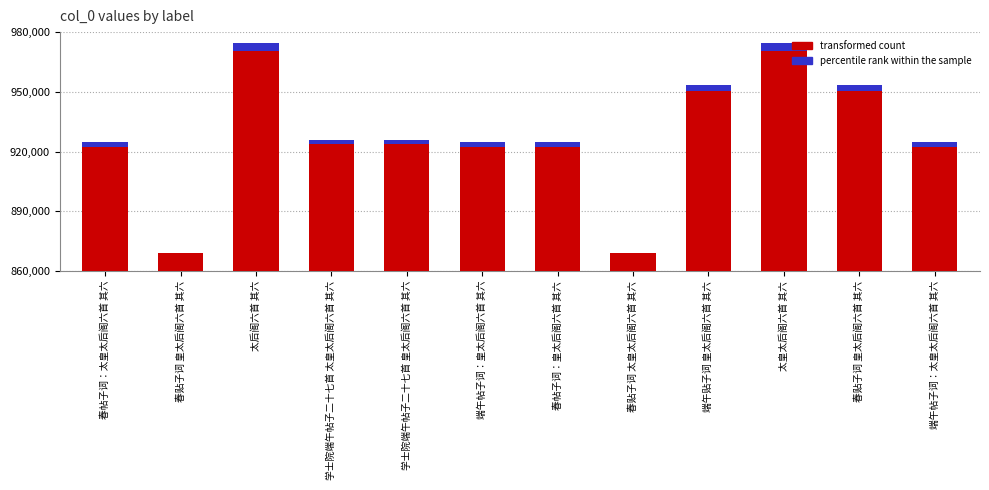

Which category has the lowest value in the transformed count series?

春贴子词 太皇太后阁六首 其六